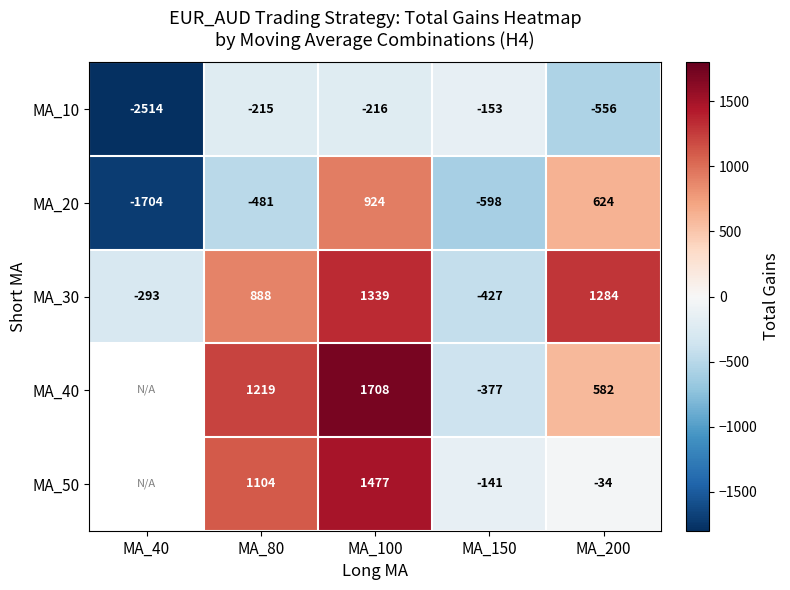

What is the difference between the maximum and minimum values in the MA_30 series?

1766